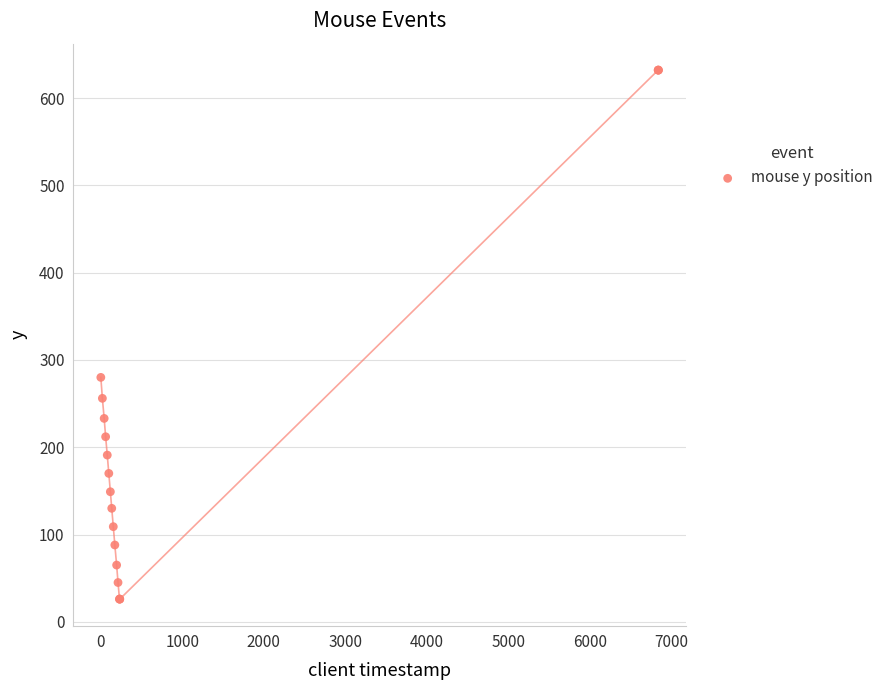

What Y value in the scatter plot is closest to 329?

280